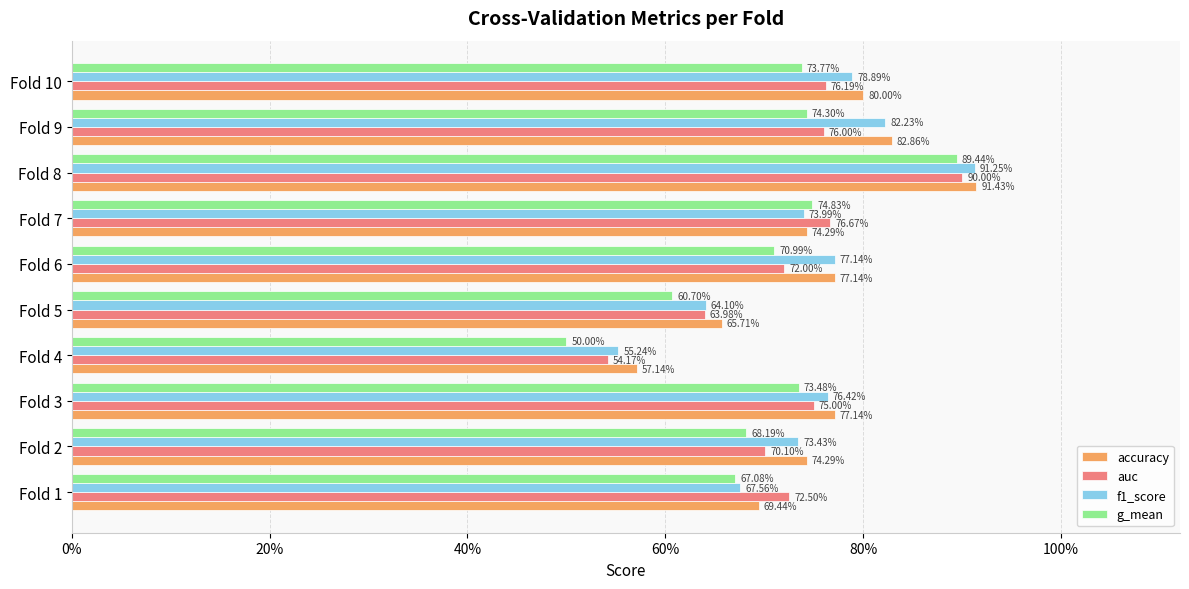

Count the f1_score values in the range 0 to 1.

10